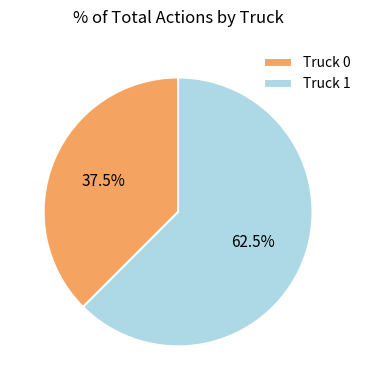

Between Truck 1 and Truck 0, which is larger?

Truck 1